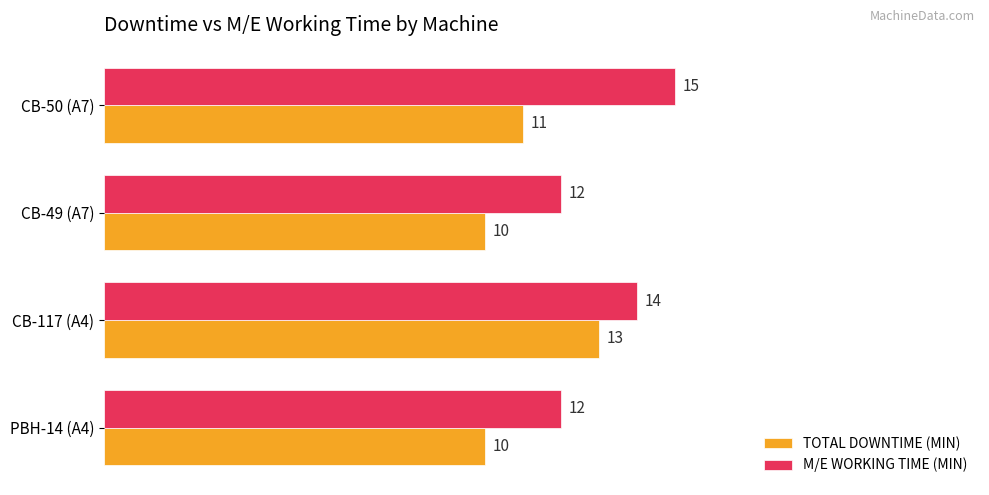

Which series has the largest total across all categories?

M/E WORKING TIME (MIN)